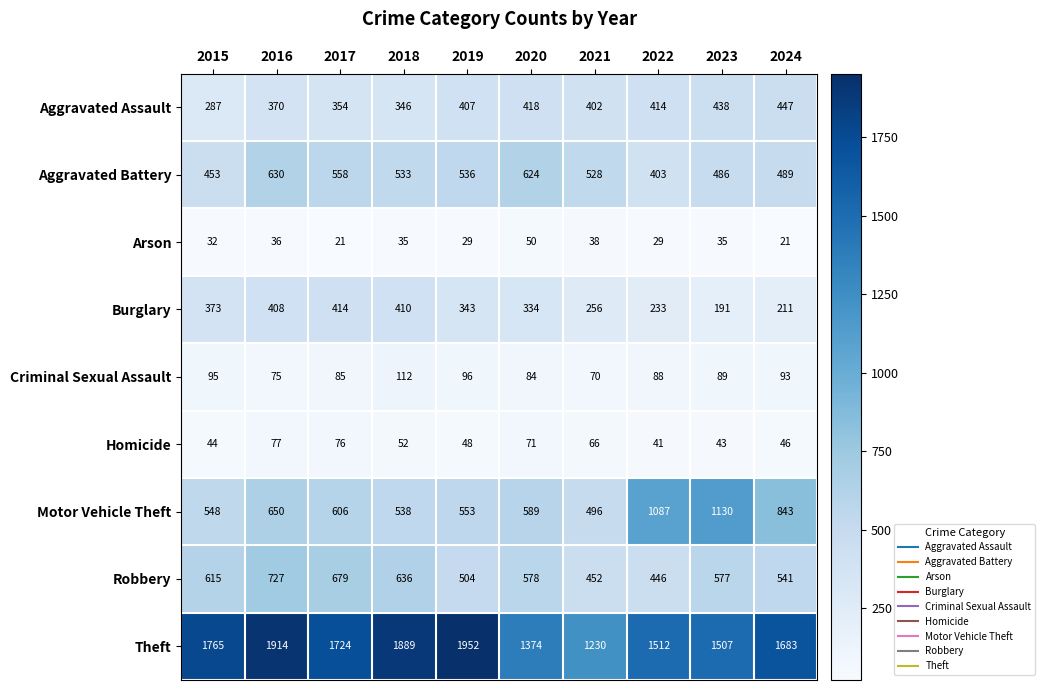

At which category is the sum across all series the highest?

2016